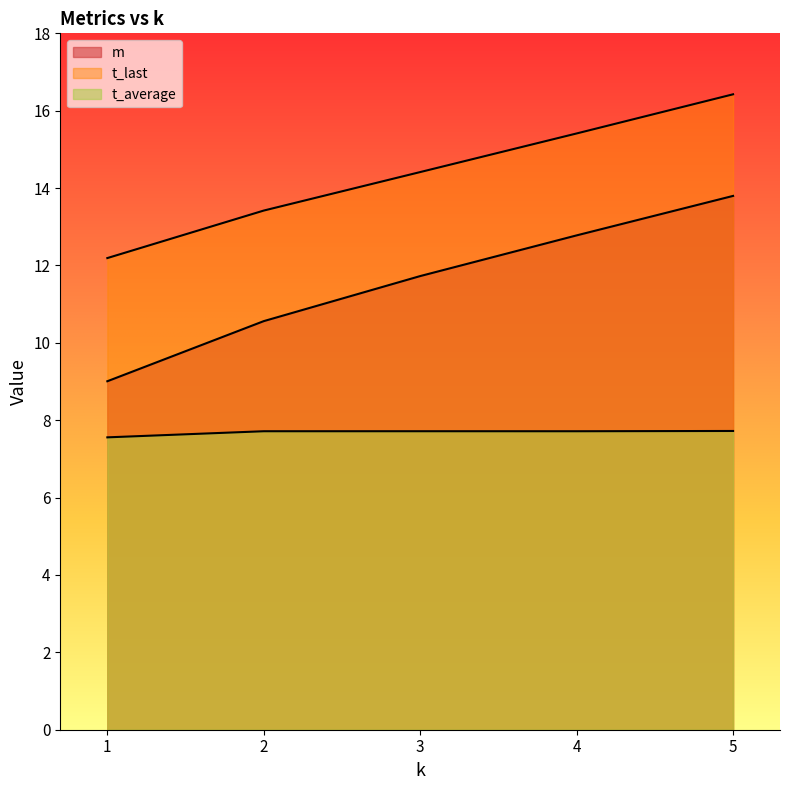

How many data points in m are above 11?

3